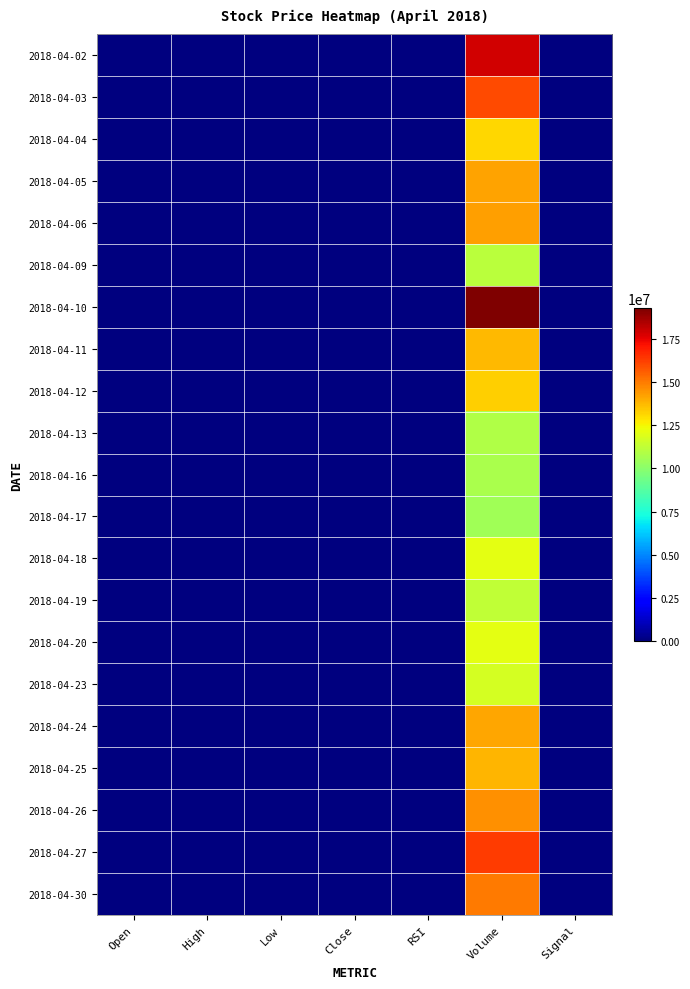

At which category is the sum across all series the highest?

Volume